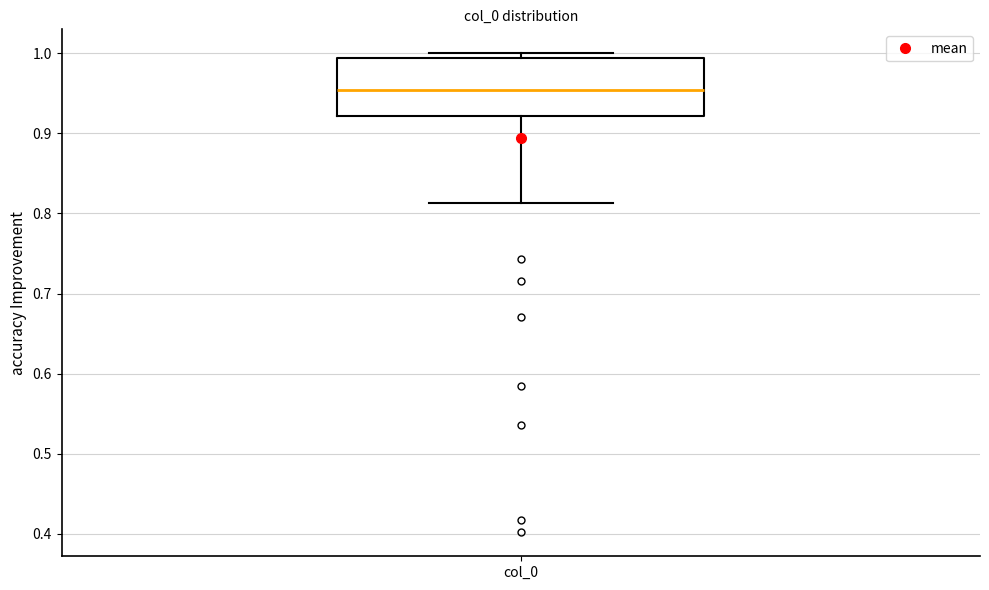

Read this box plot against the y-axis: the position of the median line, the range covered by the box, and the ends of both whiskers. The values are not printed on the chart, so give them approximately, as read against the axis.

median 0.95, box 0.92 to 0.99, whiskers 0.81 to 1.00